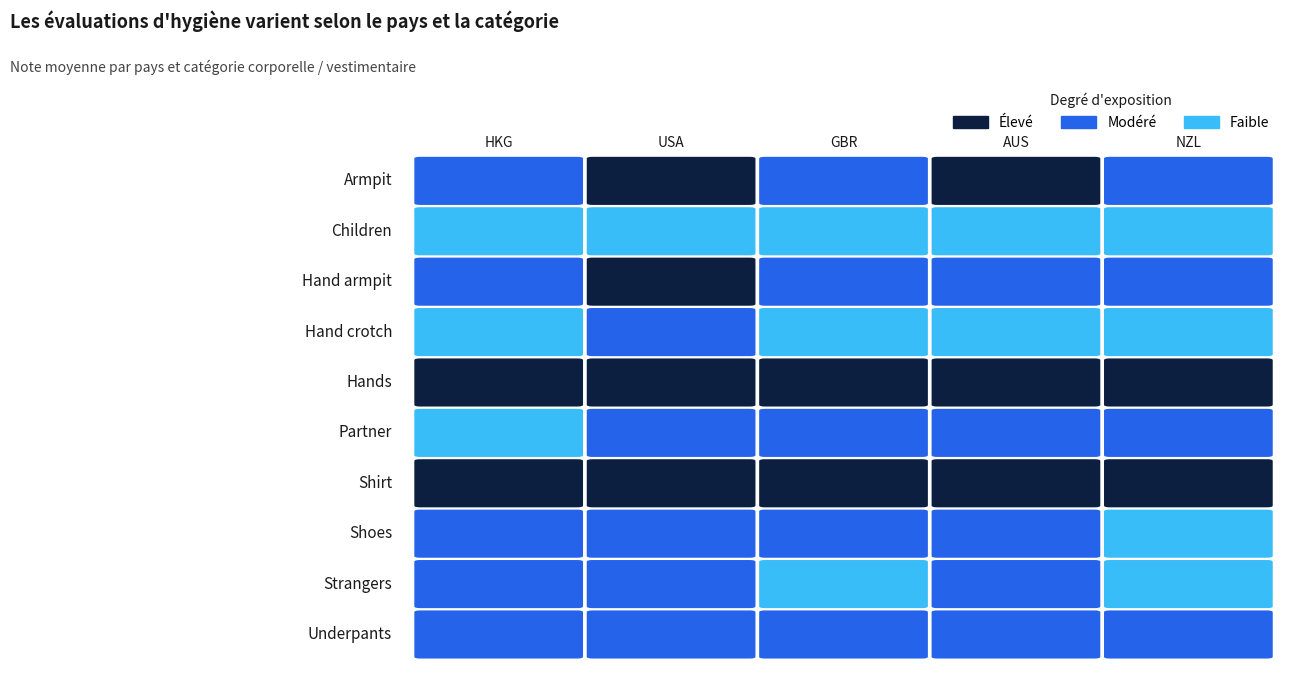

Which category has the lowest value in the AUS series?

children